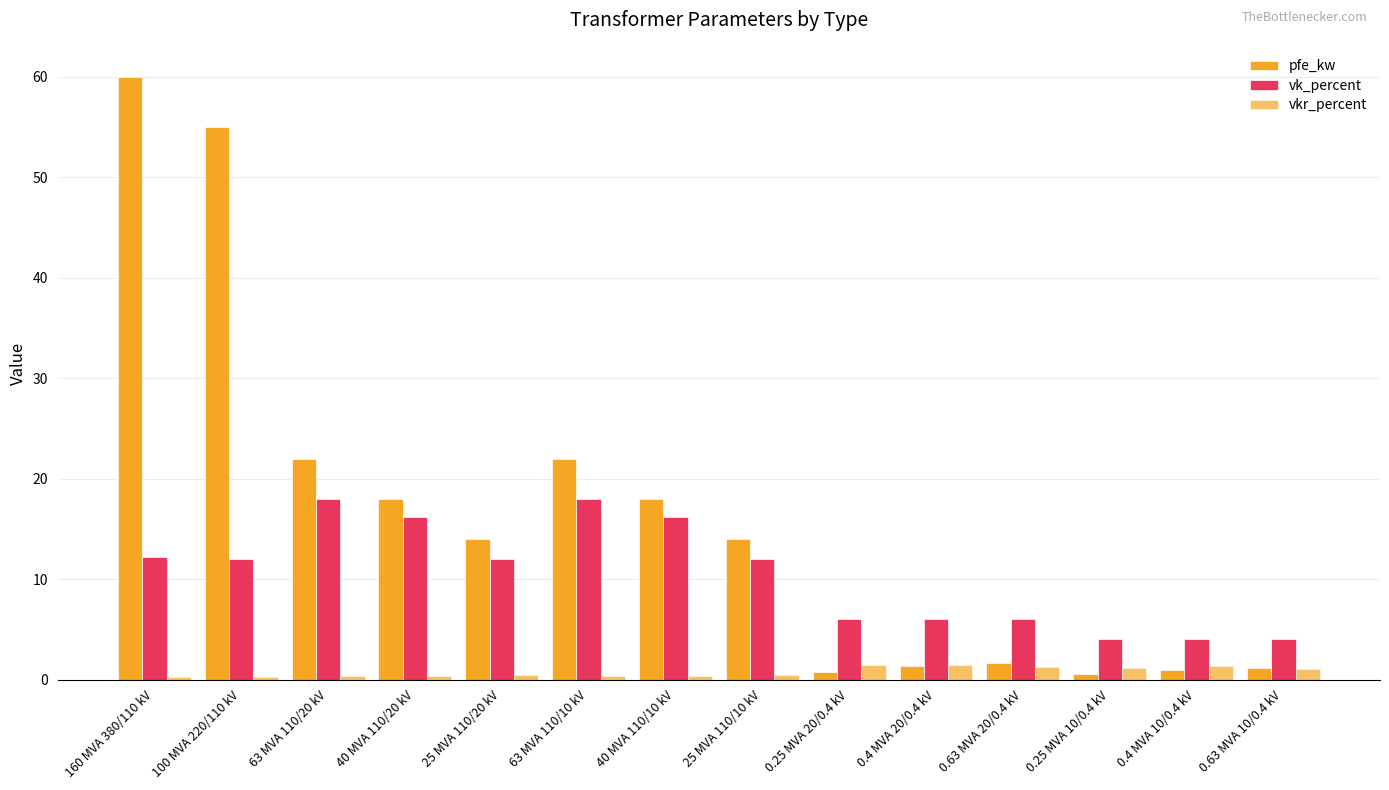

Which has a higher value, 40 MVA 110/10 kV or 0.4 MVA 20/0.4 kV?

40 MVA 110/10 kV